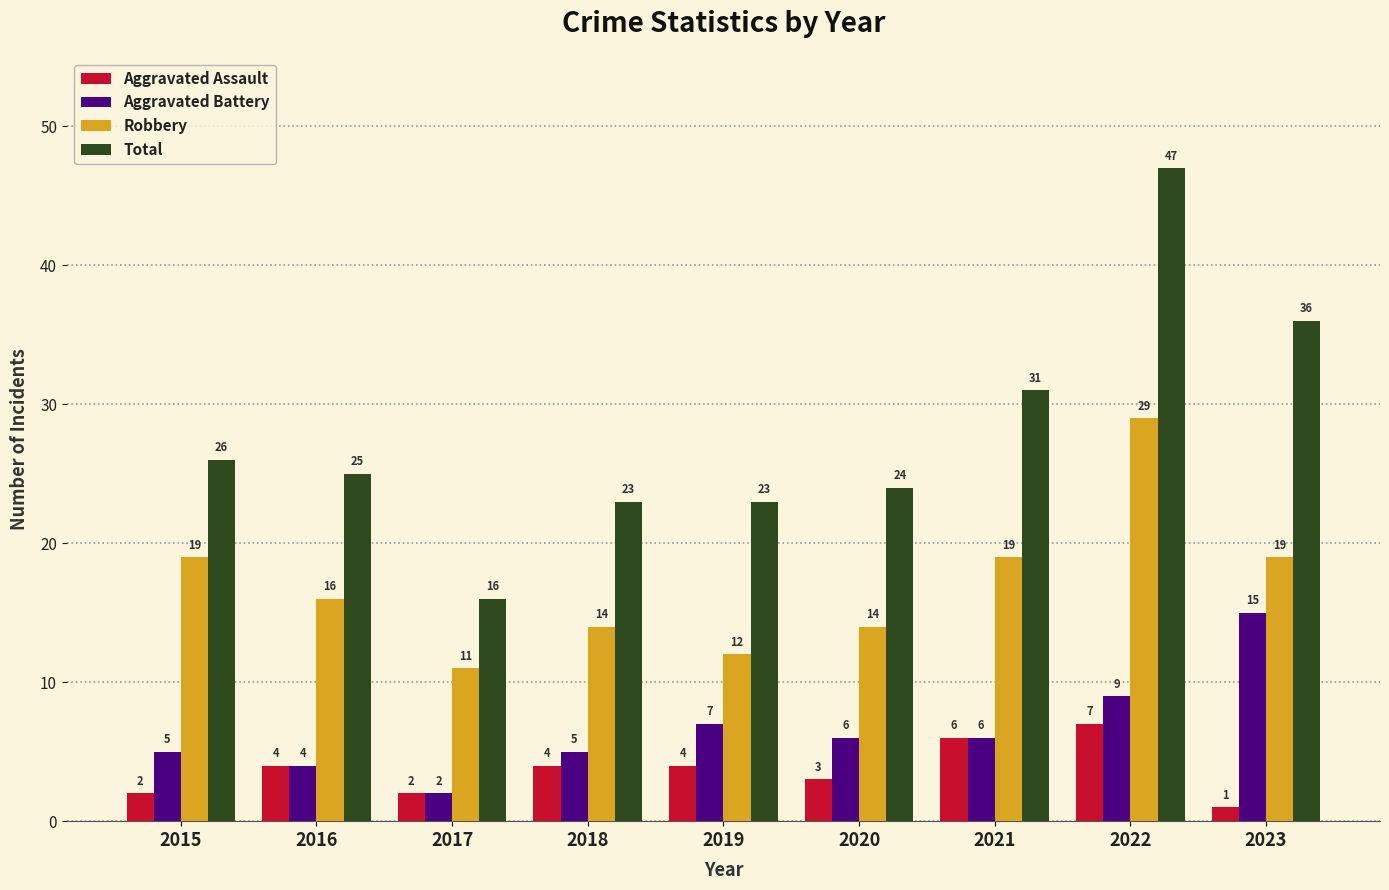

True or false: Total has a value of 23 at 2019.

True